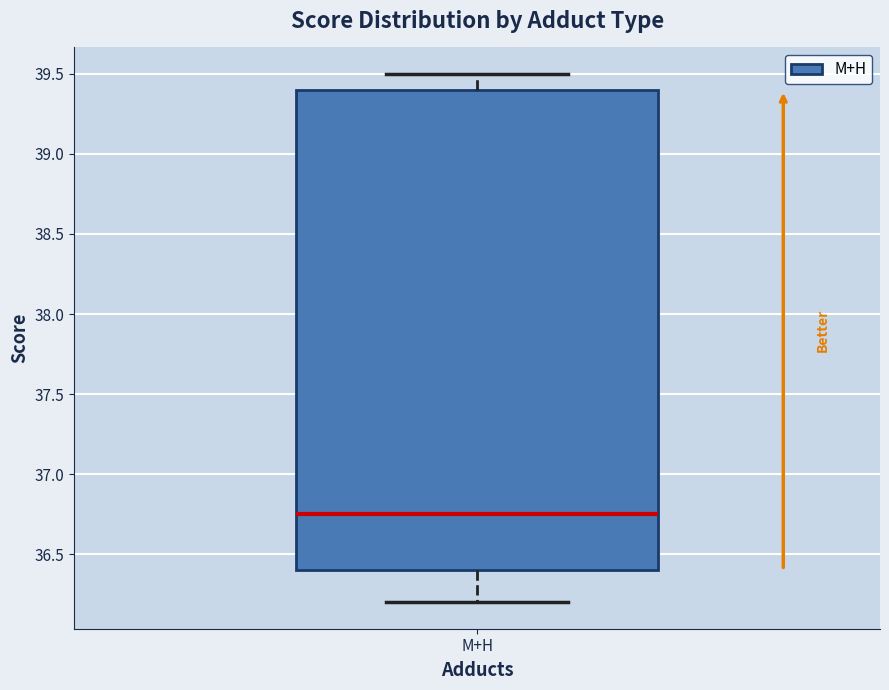

Read this box plot against the y-axis: the position of the median line, the range covered by the box, and the ends of both whiskers. The values are not printed on the chart, so give them approximately, as read against the axis.

median 36.75, box 36.40 to 39.40, whiskers 36.20 to 39.50